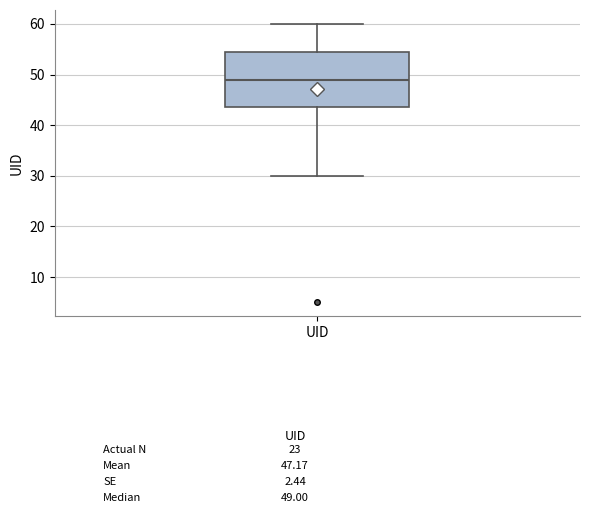

Read this box plot against the y-axis: the position of the median line, the range covered by the box, and the ends of both whiskers. The values are not printed on the chart, so give them approximately, as read against the axis.

median 49, box 44 to 55, whiskers 30 to 60